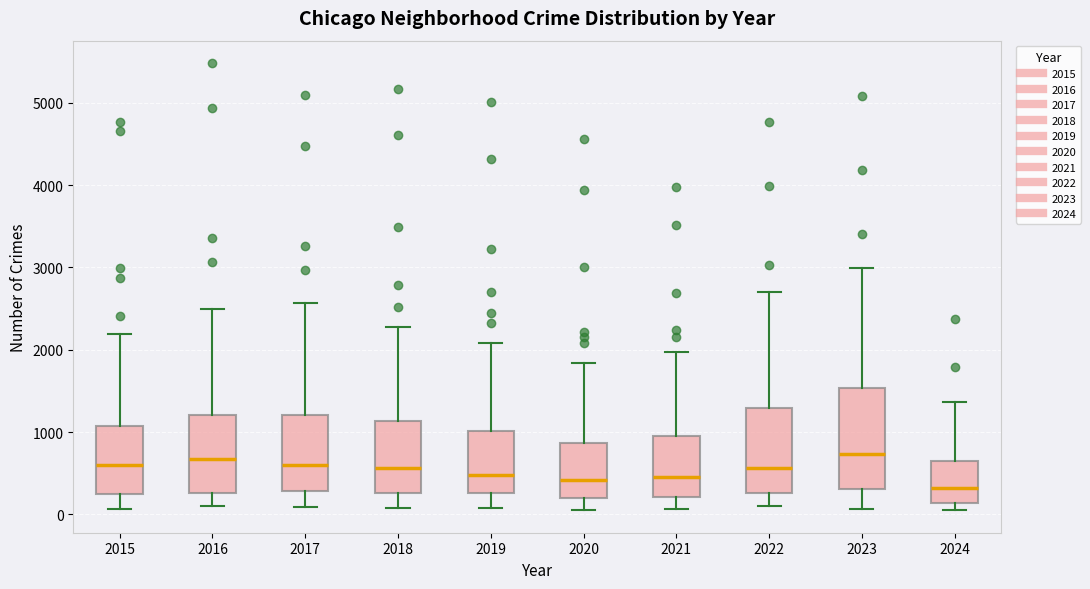

Where does the upper whisker of the box at x = 2020 end on the y-axis? The values are not printed on the chart, so give them approximately, as read against the axis.

1800